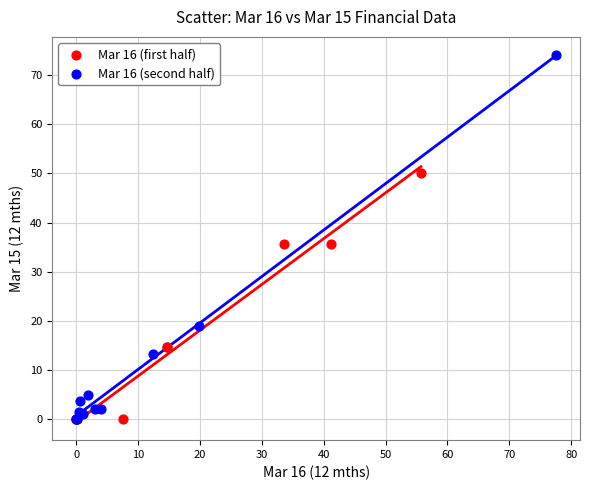

Which series has the largest Y range (max minus min)?

Mar 16 (second half)